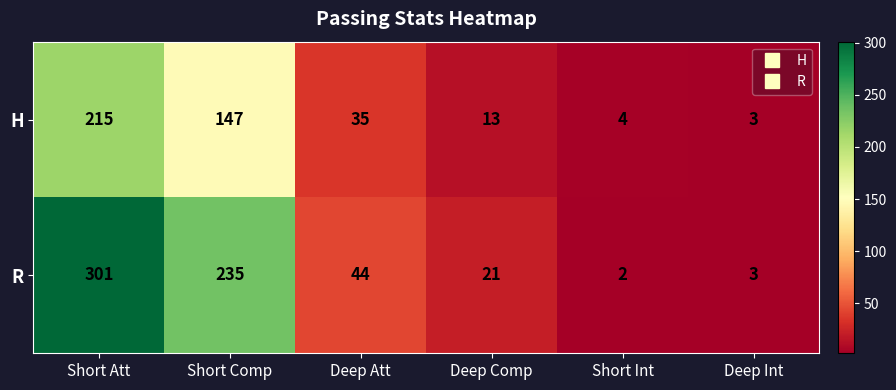

True or false: R has a value of 73 at Deep Att.

False